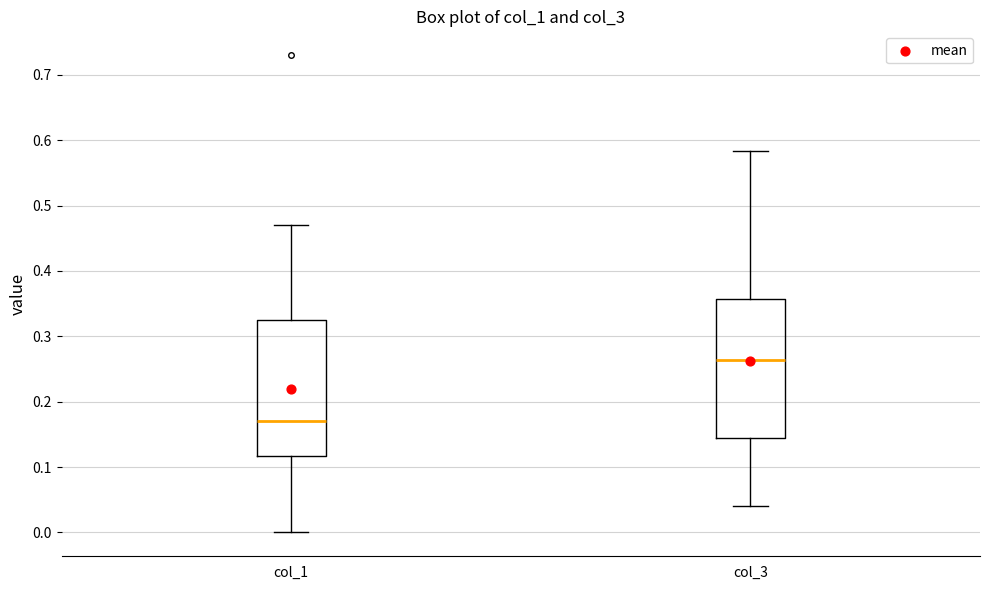

Where does the median line of the box for col_3 sit on the y-axis? The values are not printed on the chart, so give them approximately, as read against the axis.

0.26